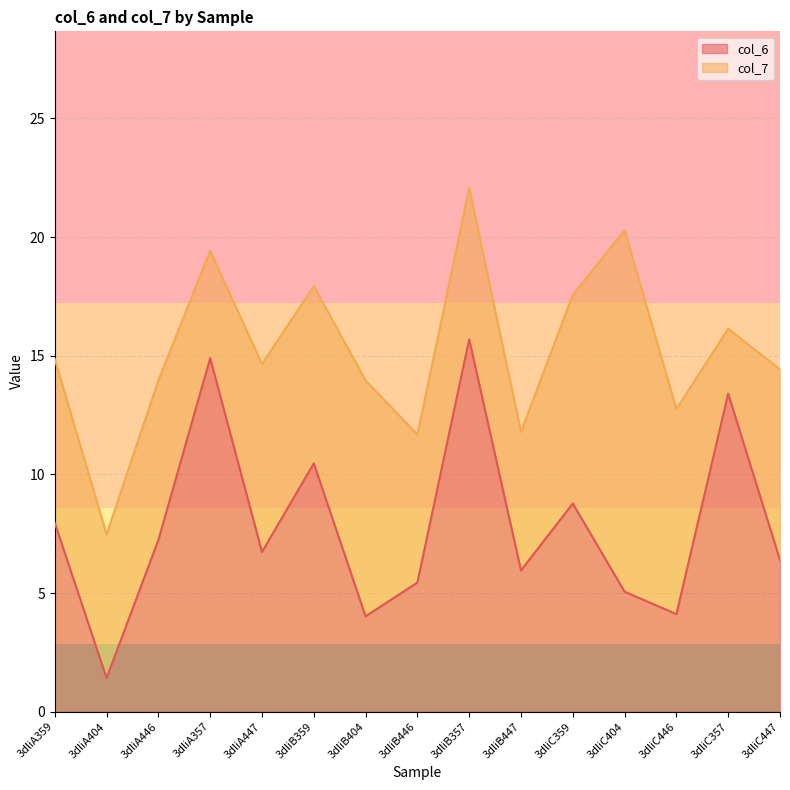

Rank the categories by value from lowest to highest.

3dliA404, 3dliB404, 3dliC446, 3dliC404, 3dliB446, 3dliB447, 3dliC447, 3dliA447, 3dliA446, 3dliA359, 3dliC359, 3dliB359, 3dliC357, 3dliA357, 3dliB357